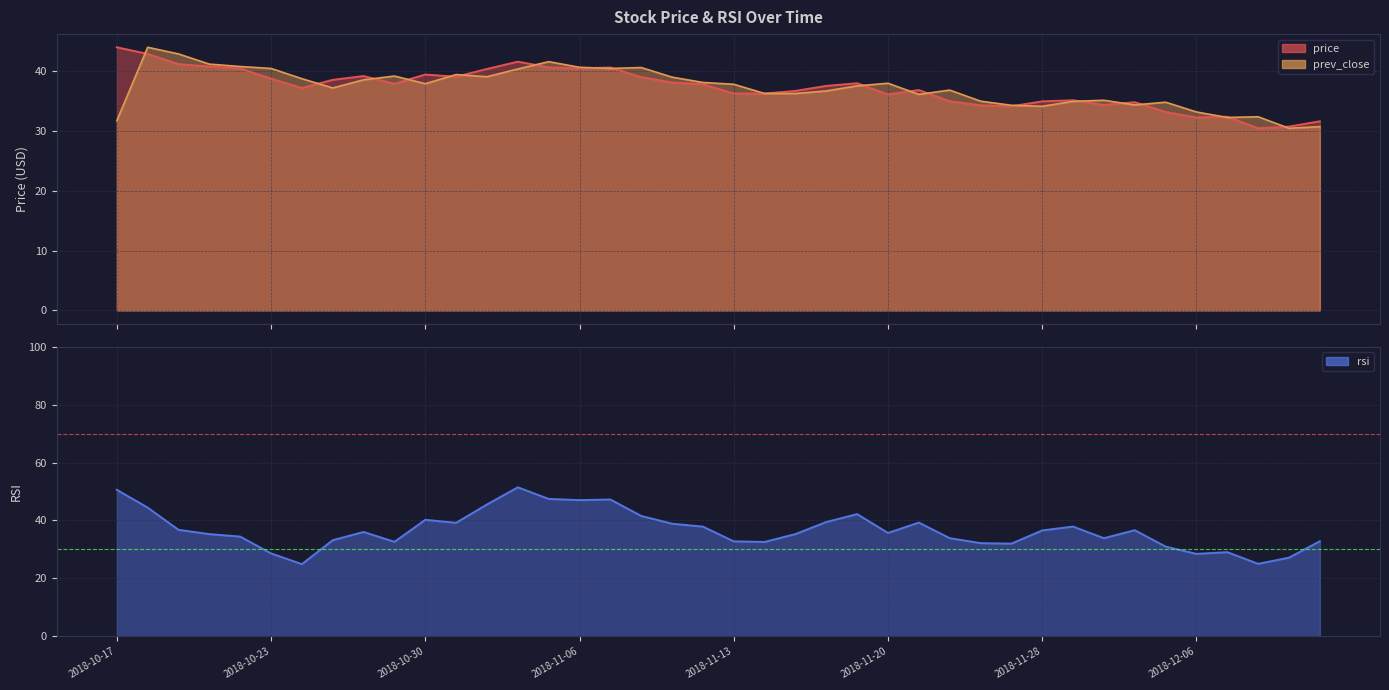

What is the sum of all rsi values?

1467.6